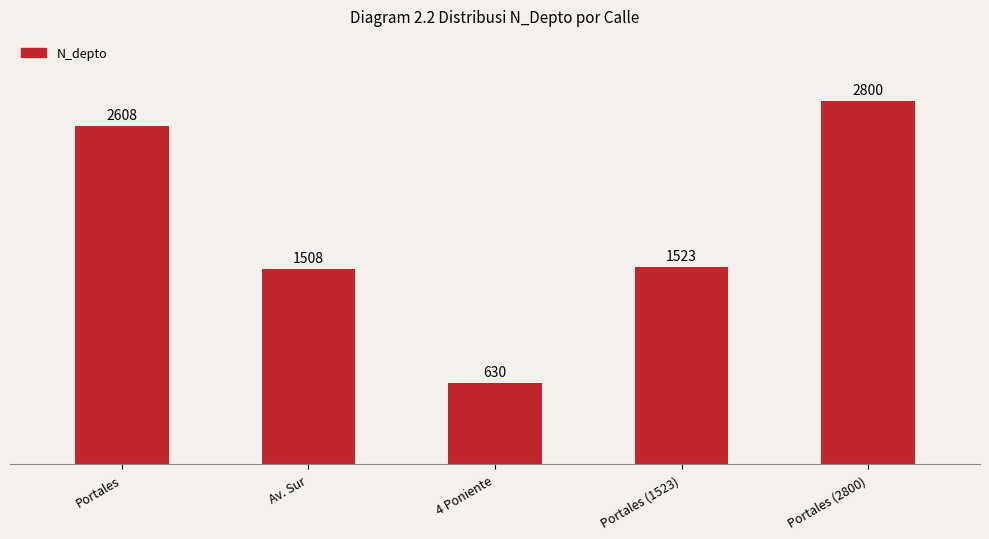

What is the change in value from 4 Poniente to Portales (2800)?

+2170